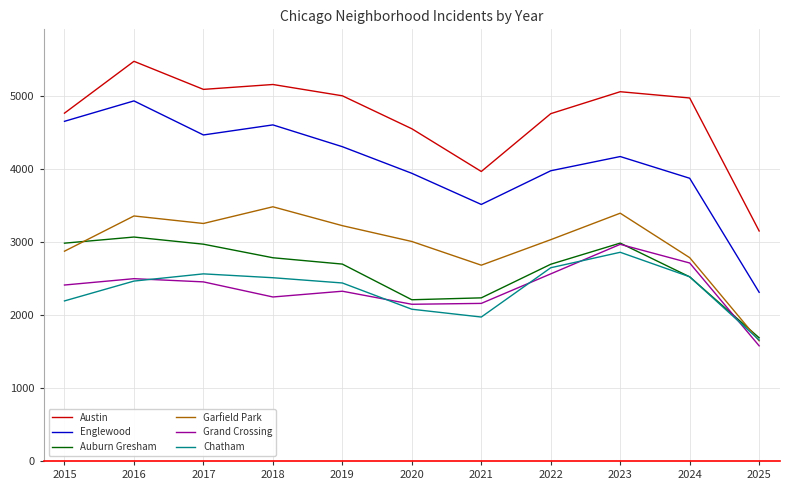

What is the difference between the maximum and minimum values in the Grand Crossing series?

1392